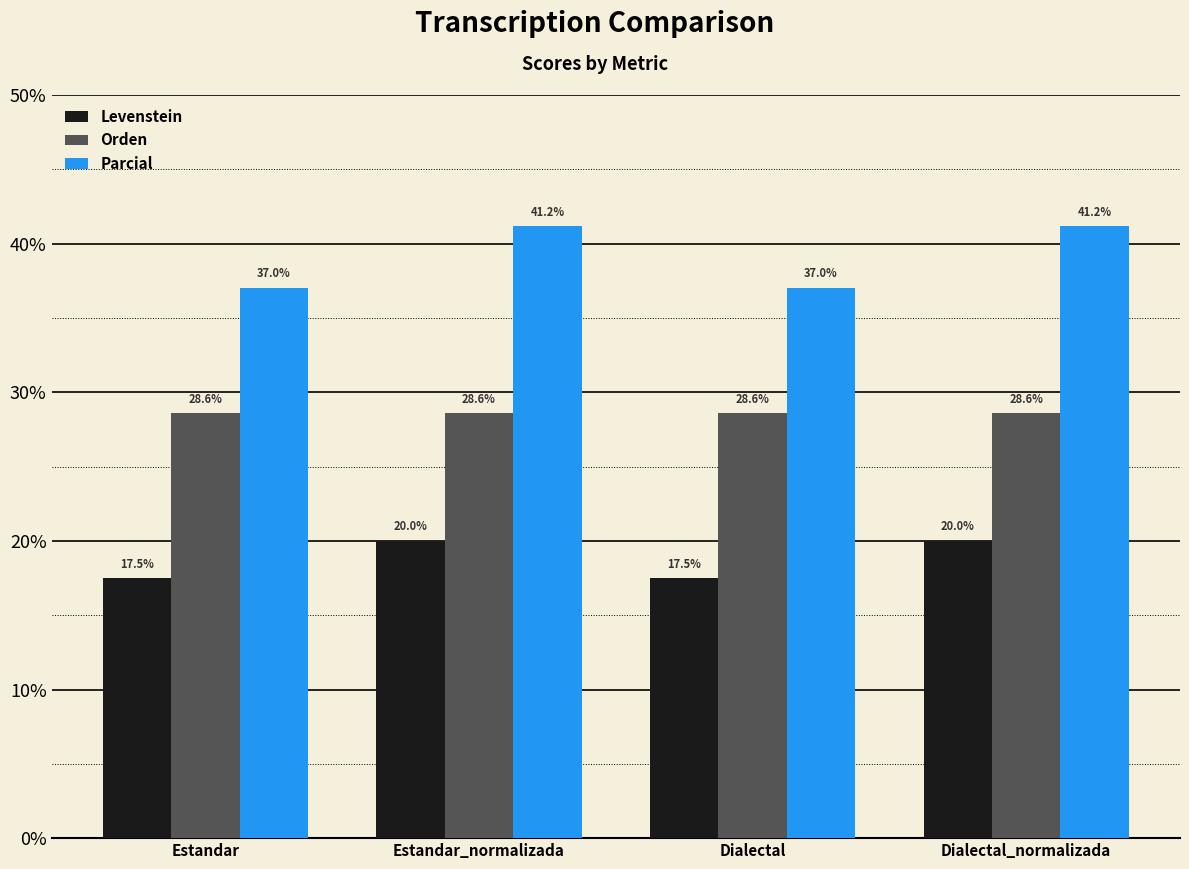

What is the average value of the Levenstein series?

18.8